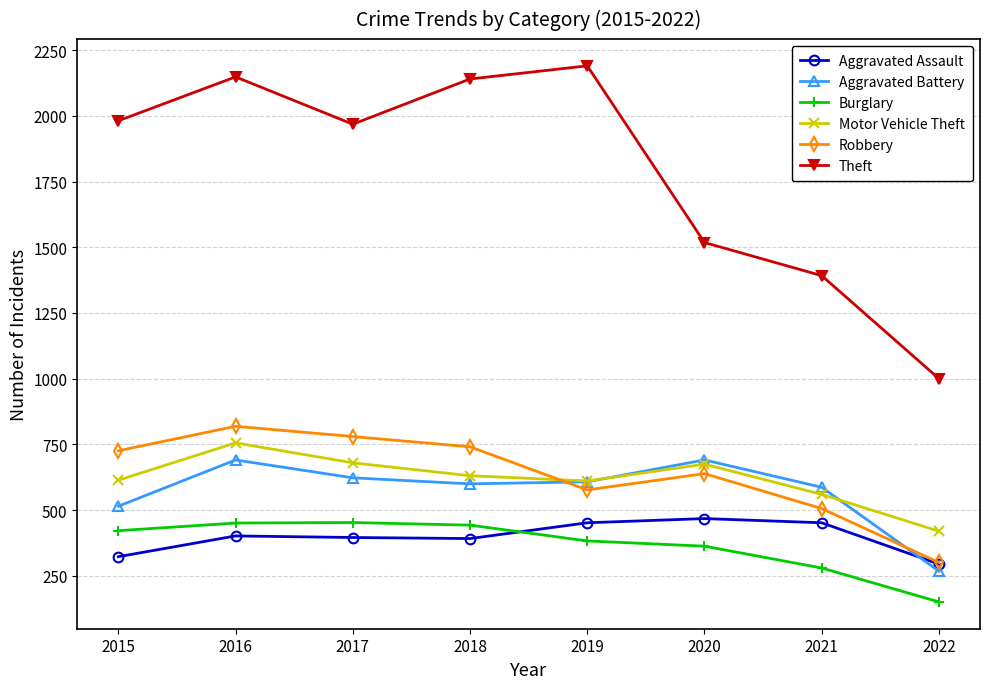

What is the value of the Aggravated Battery point at the 5th from the left?

608